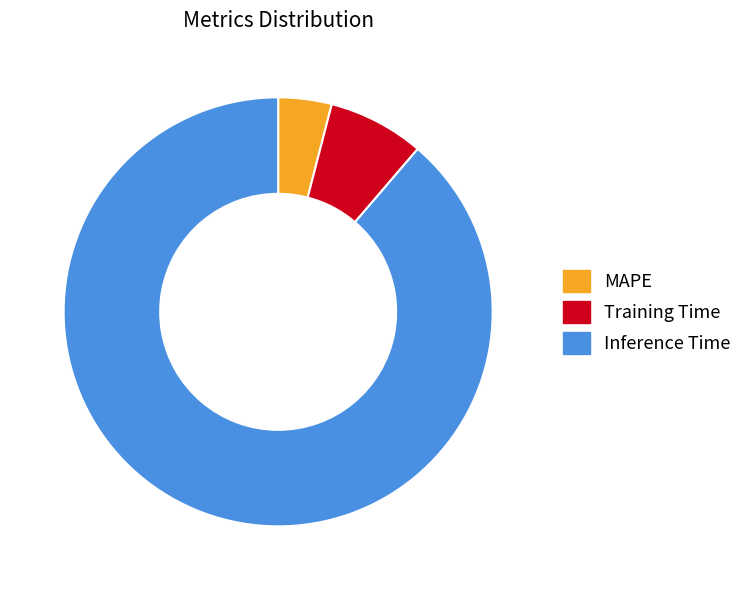

Rank the categories by value from highest to lowest.

Inference Time, Training Time, MAPE